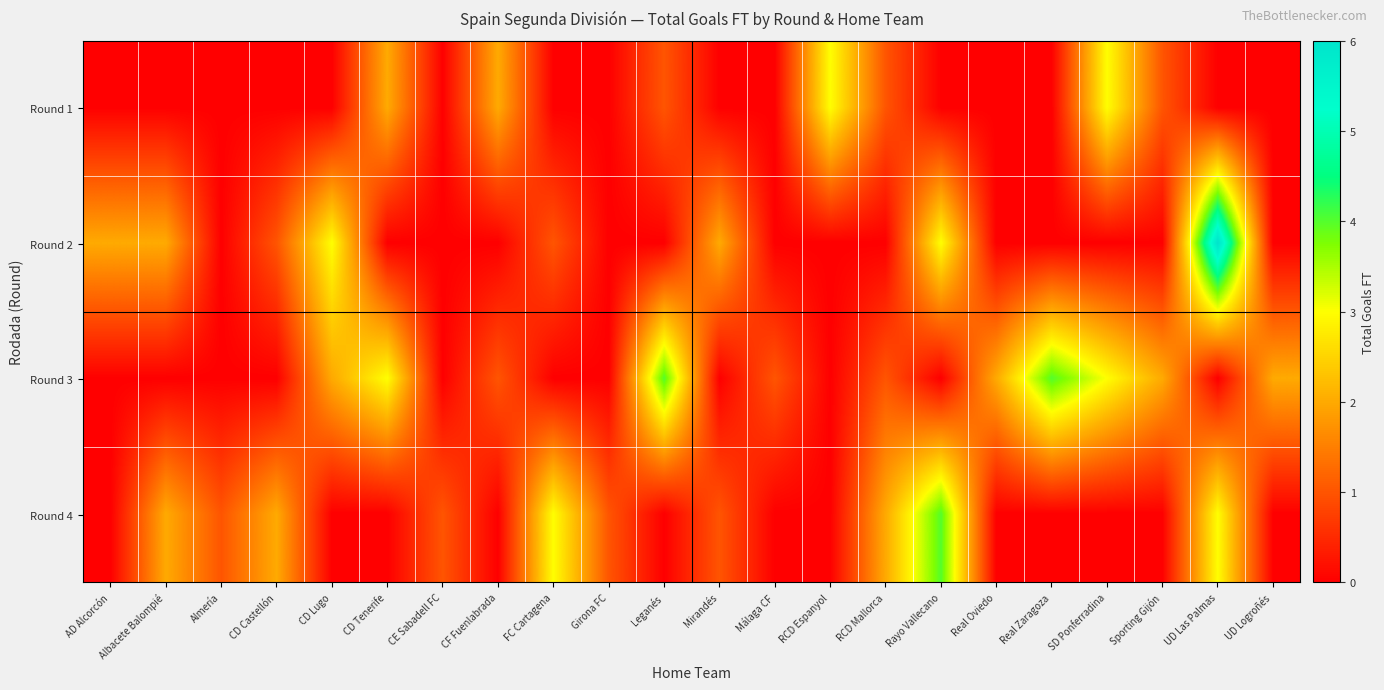

Which label corresponds to the largest value in the chart?

UD Las Palmas